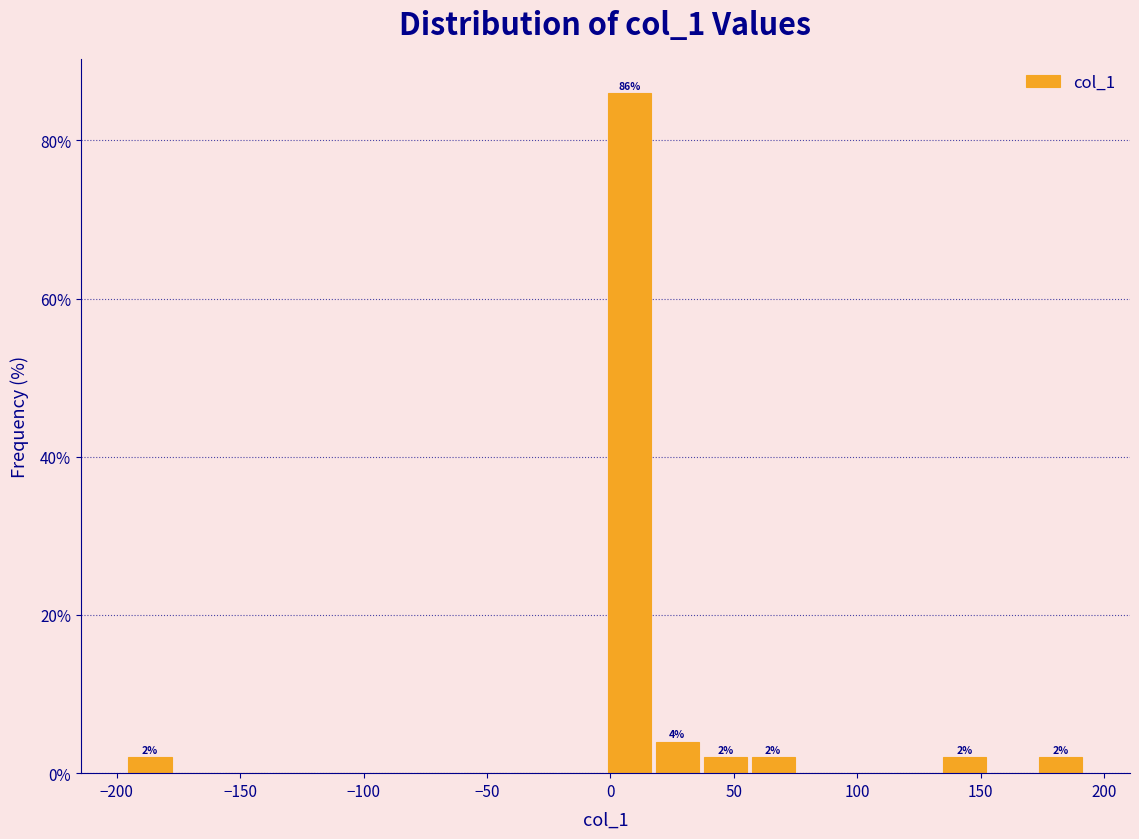

Around what value on the x-axis is the tallest bar? Give the approximate position of its centre, as read against the axis.

10